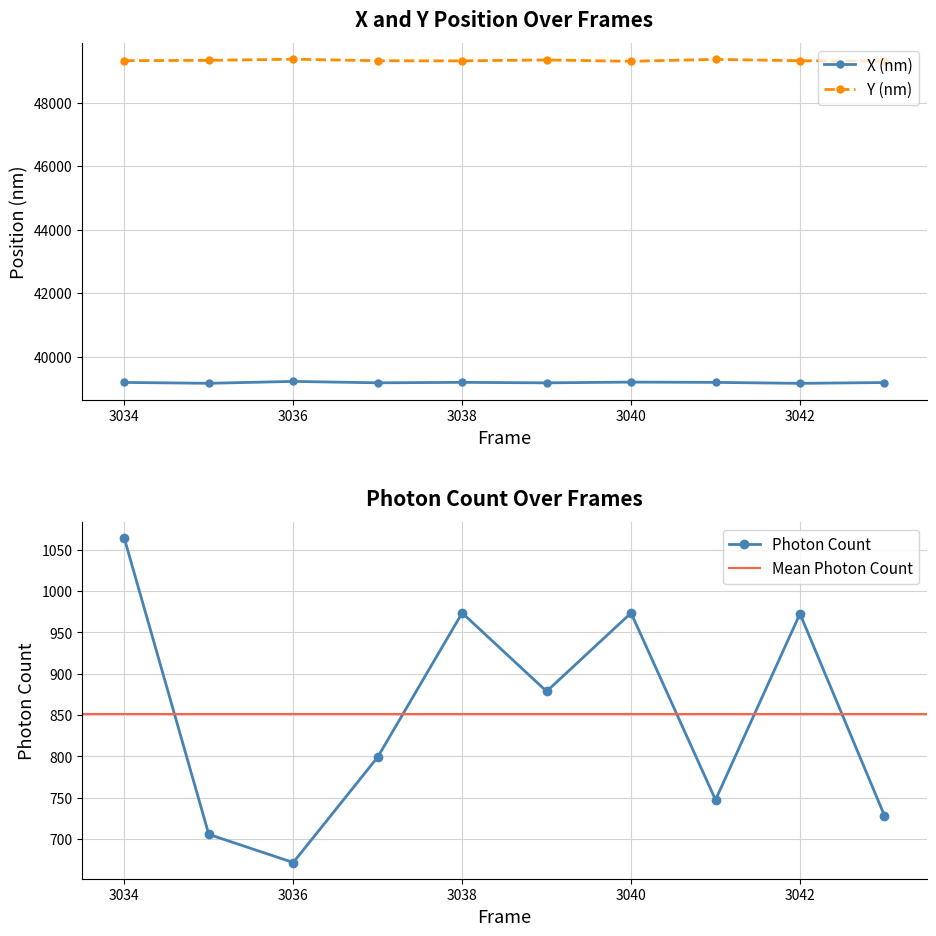

True or false: X (nm) and Y (nm) intersect in this chart.

False